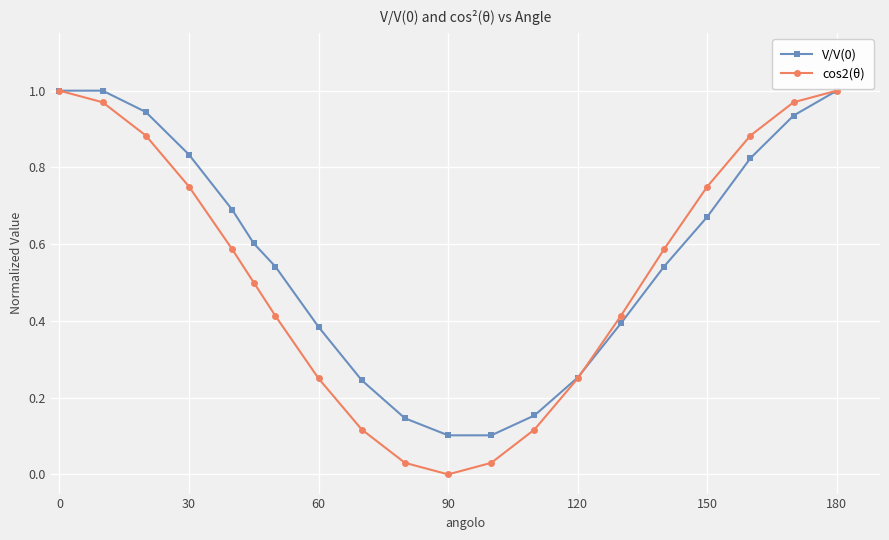

How many series are shown in this chart?

2